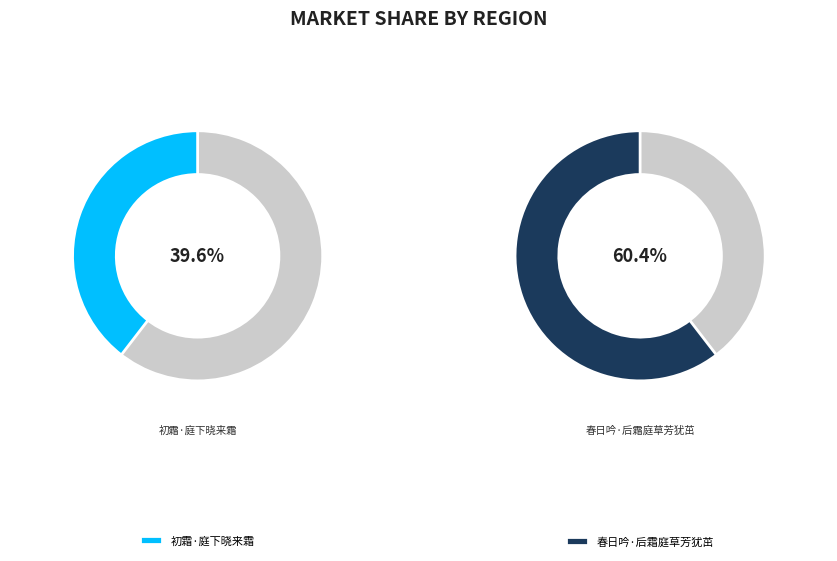

How many slices are in this pie chart?

2